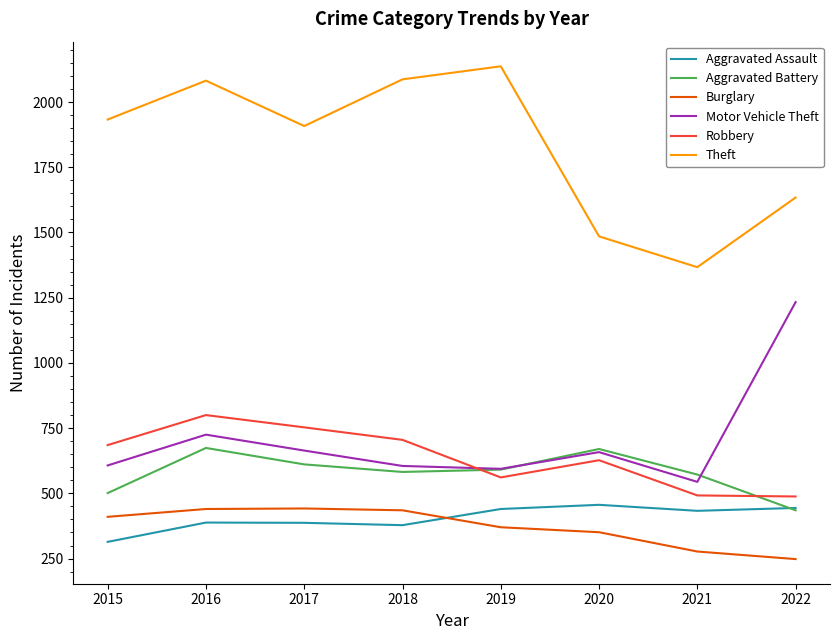

How many interior local peaks does the Robbery series have?

2